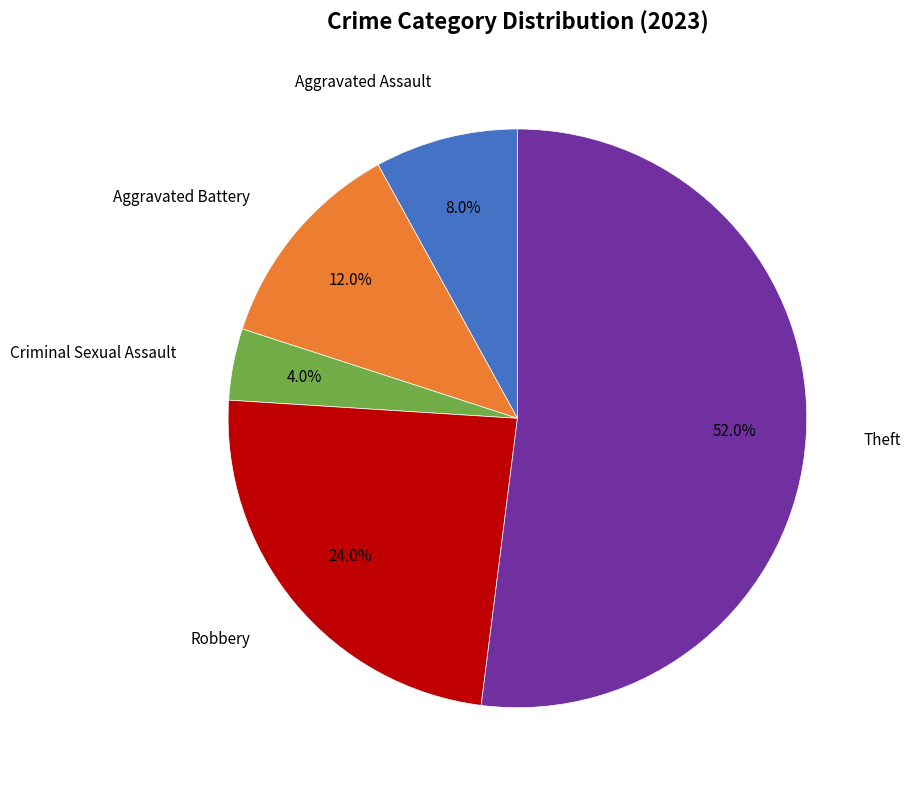

Does any single category account for the majority?

Yes